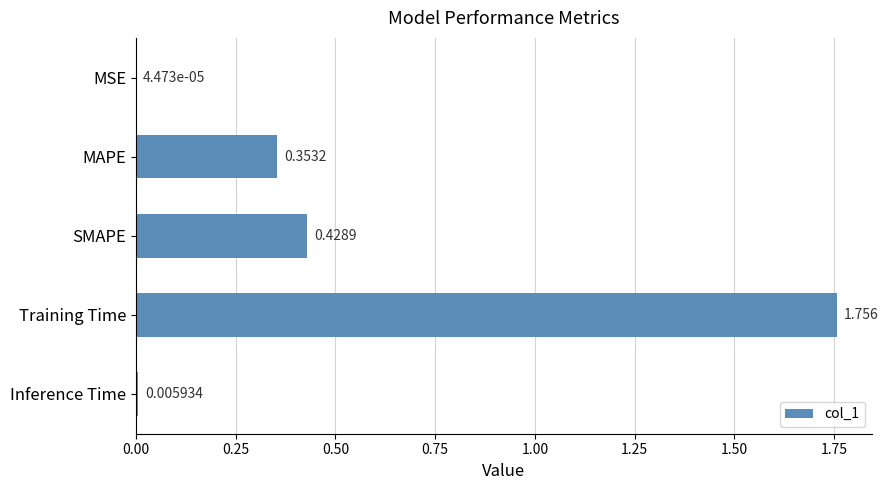

Between MAPE and Inference Time, which is larger?

MAPE